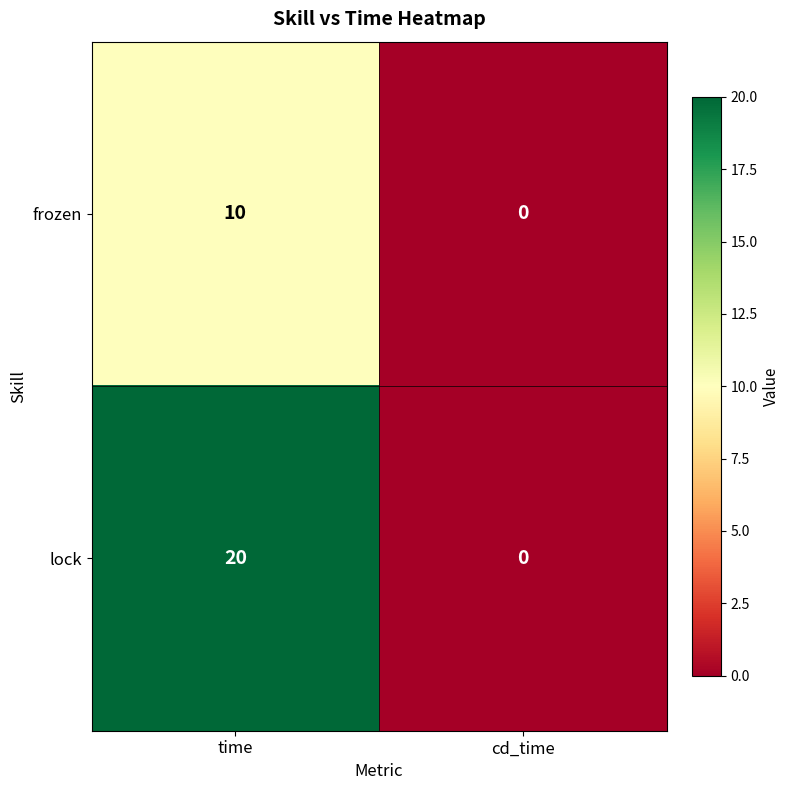

The lock series shows 0 at cd_time. True or false?

True